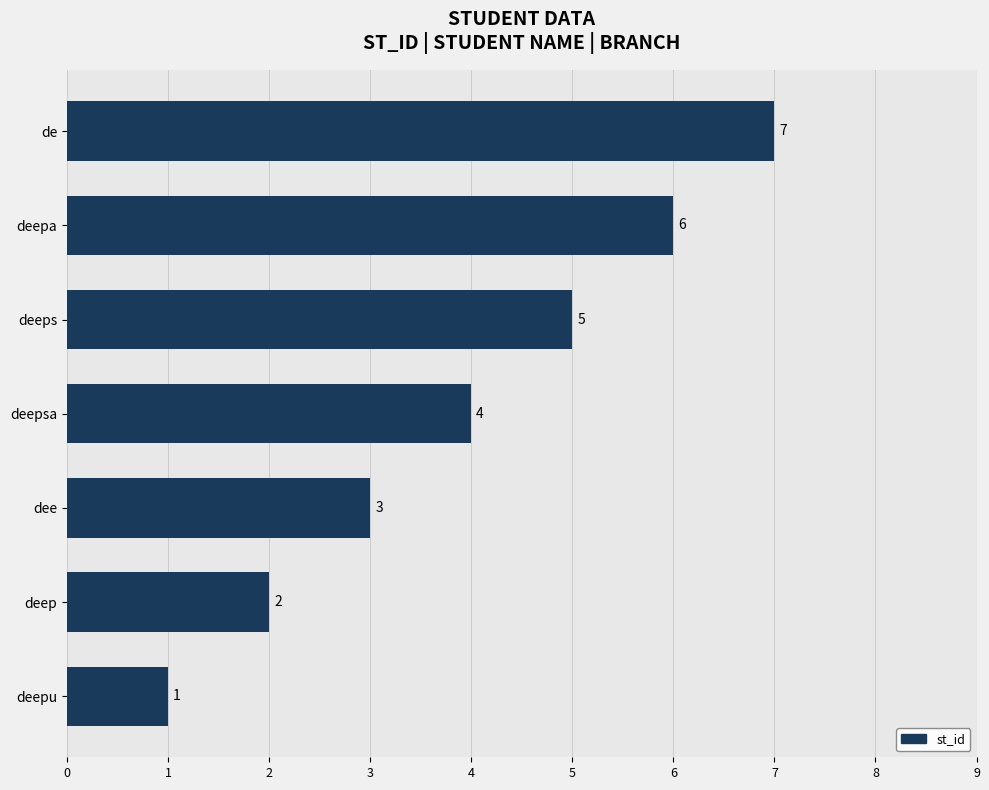

Where is the data nearest to the value 4?

deepsa